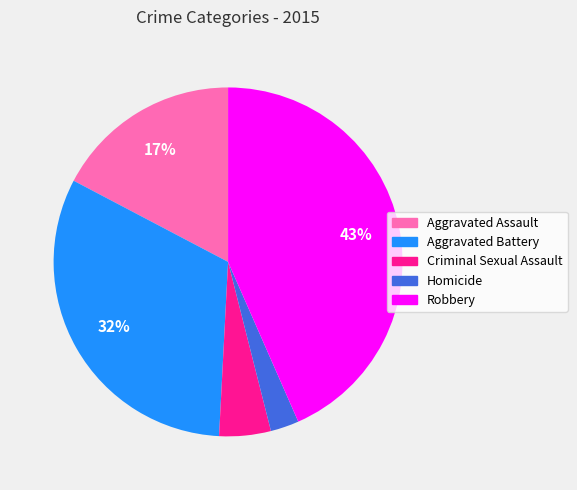

What is the largest slice in the pie chart?

Robbery